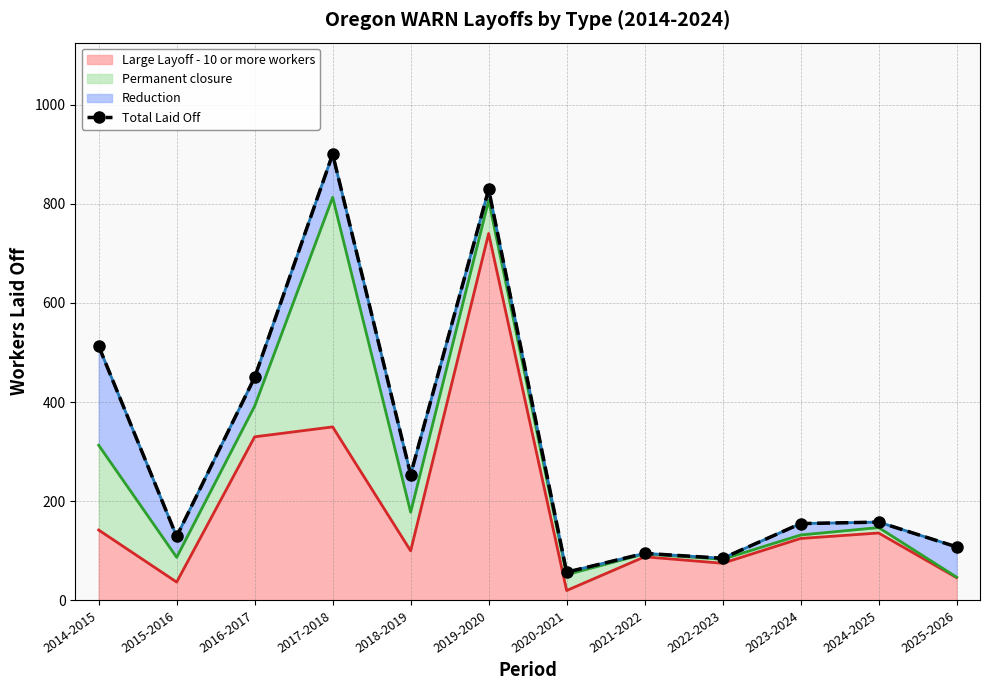

The value at 2024-2025 is 158. True or false?

True